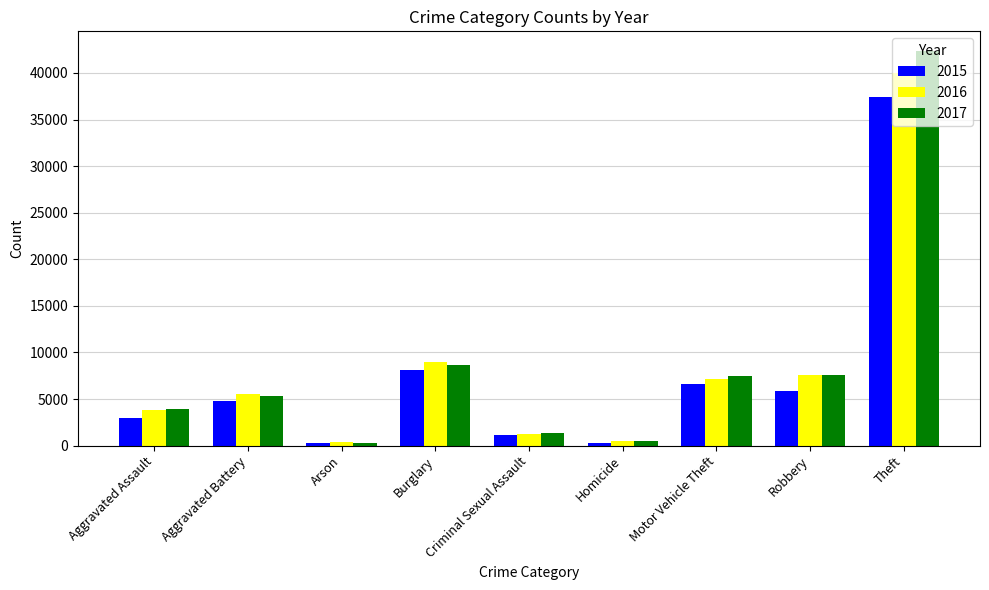

Count the number of categories in the chart.

9